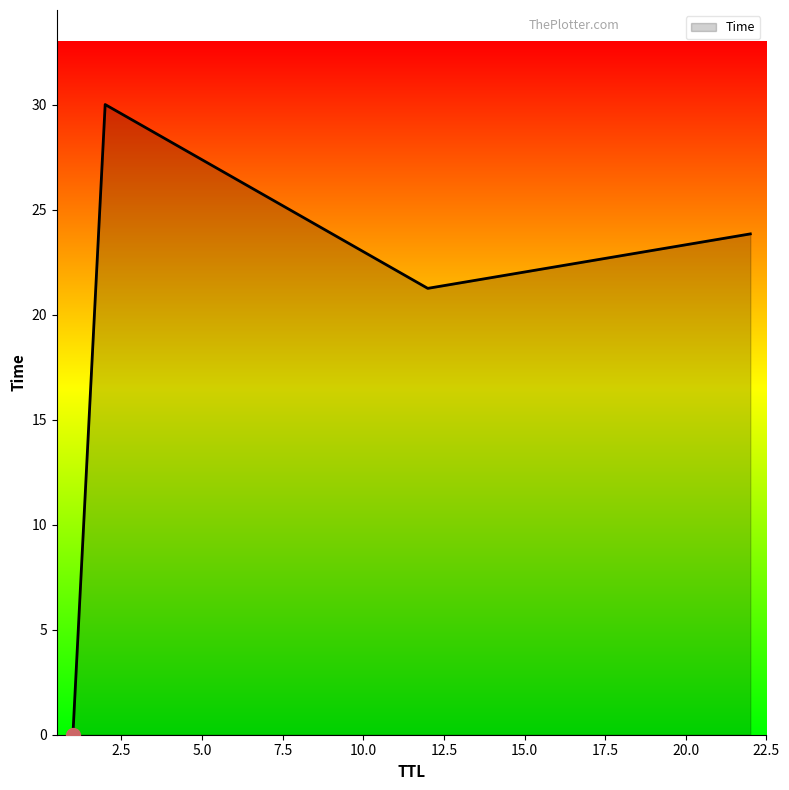

What is the maximum value shown in the chart?

30.0